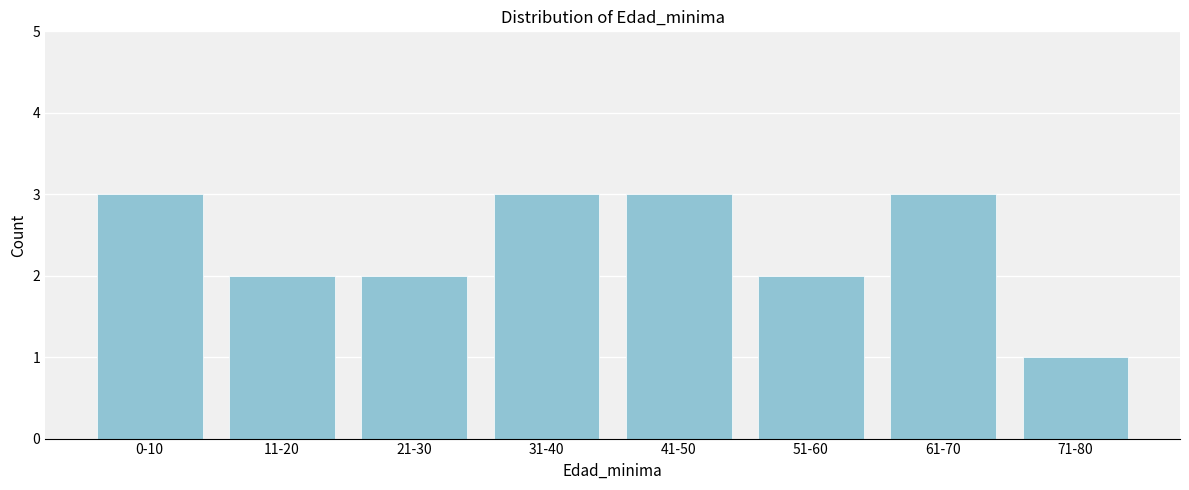

Reading left to right, transcribe all the data shown in this chart.

0-10=3	11-20=2	21-30=2	31-40=3	41-50=3	51-60=2	61-70=3	71-80=1